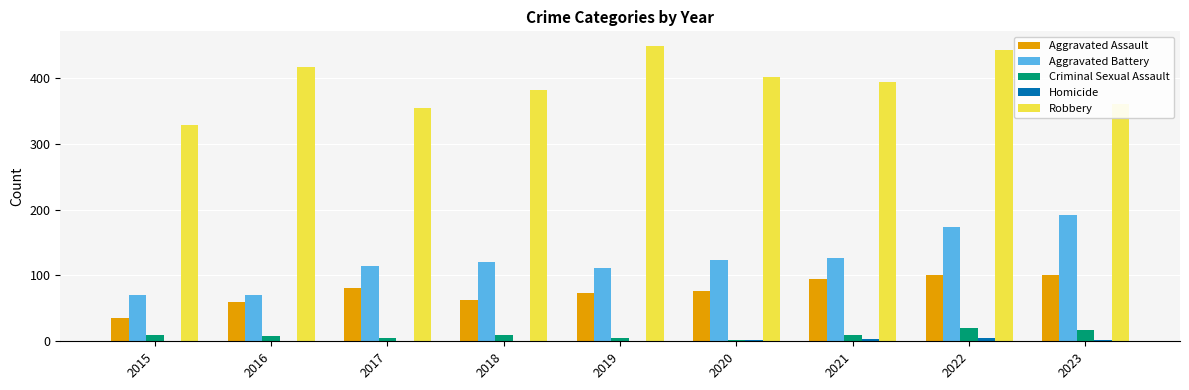

True or false: Robbery has a value of 354 at 2017.

True